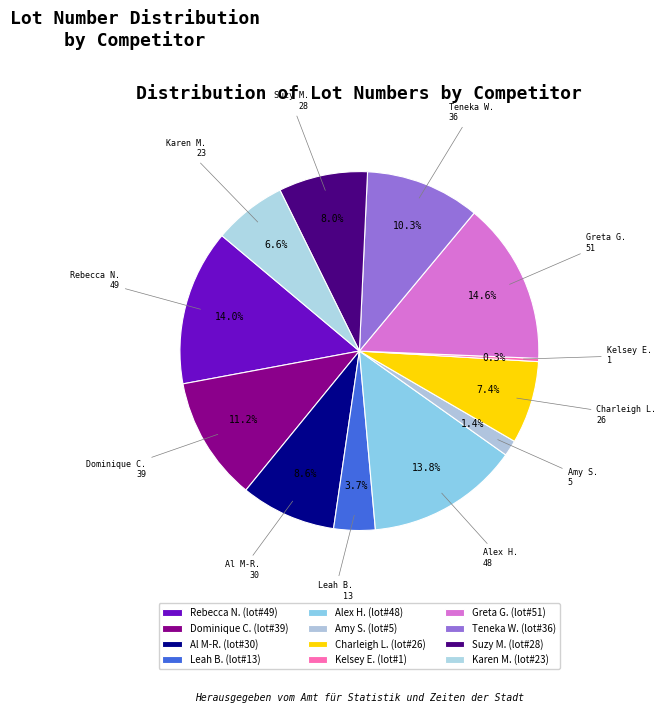

Is there a majority slice in this chart?

No